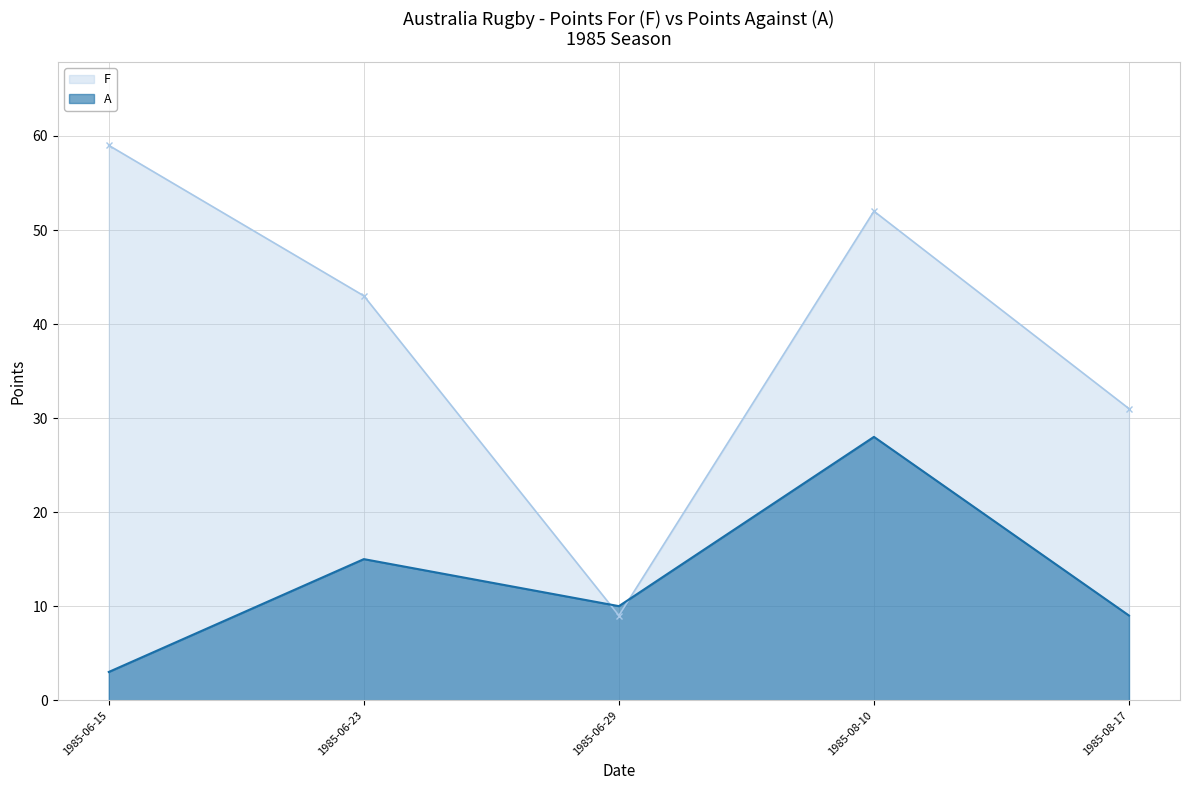

At which label is A closest to 15?

1985-06-23